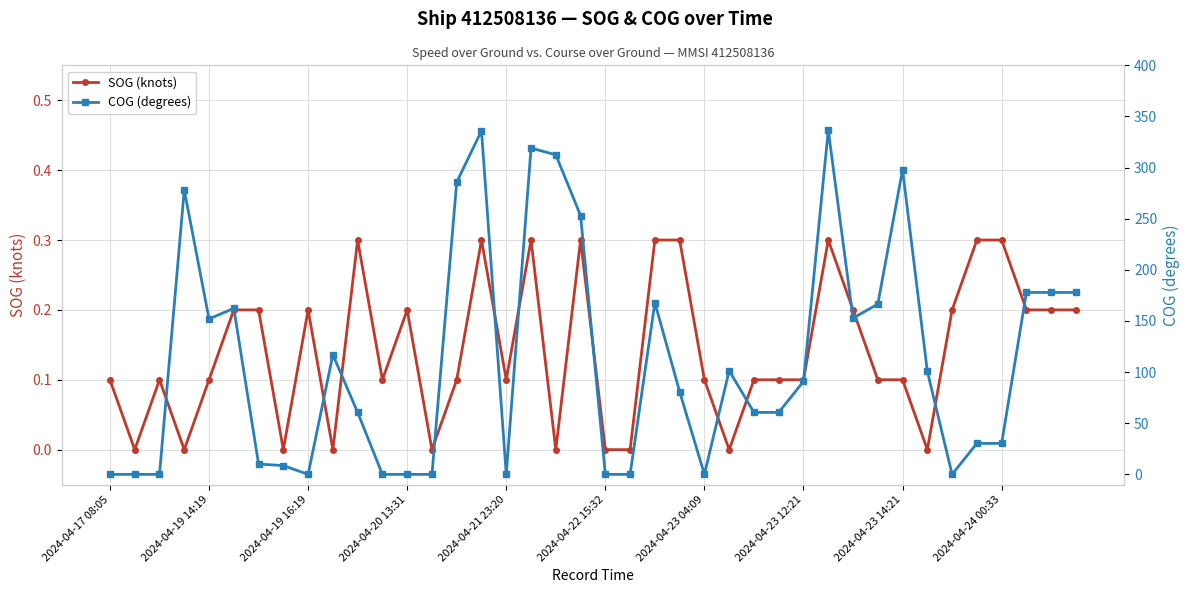

List the series in order of their overall mean, lowest first.

SOG (knots), COG (degrees)